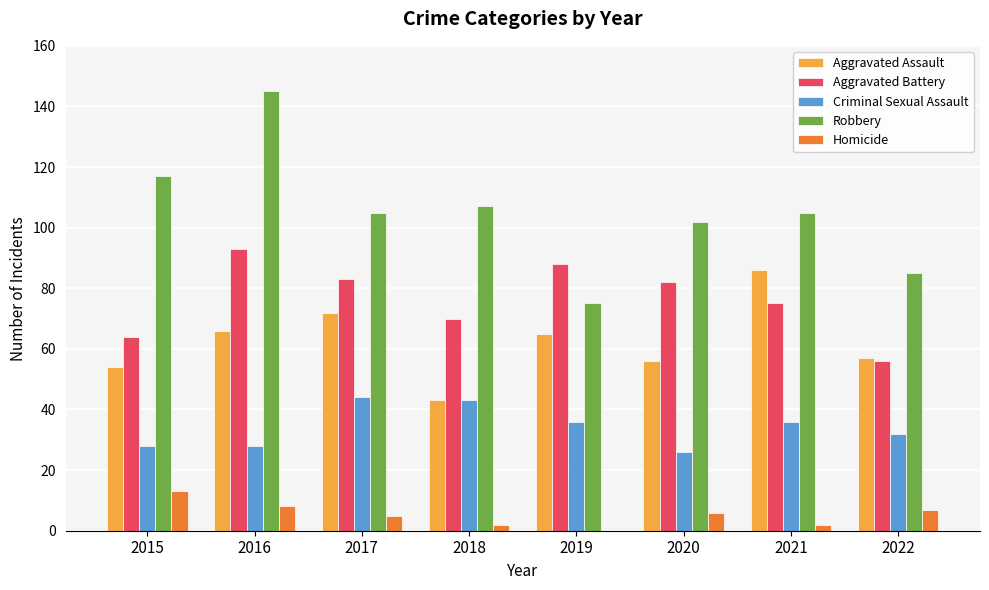

Reading right to left, transcribe all the data shown in this chart.

Aggravated Assault: 57	86	56	65	43	72	66	54
Aggravated Battery: 56	75	82	88	70	83	93	64
Criminal Sexual Assault: 32	36	26	36	43	44	28	28
Robbery: 85	105	102	75	107	105	145	117
Homicide: 7	2	6	0	2	5	8	13